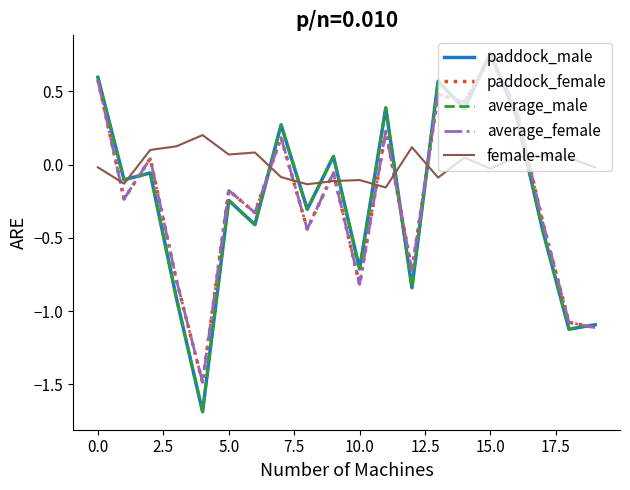

Which series has the largest total across all categories?

female-male